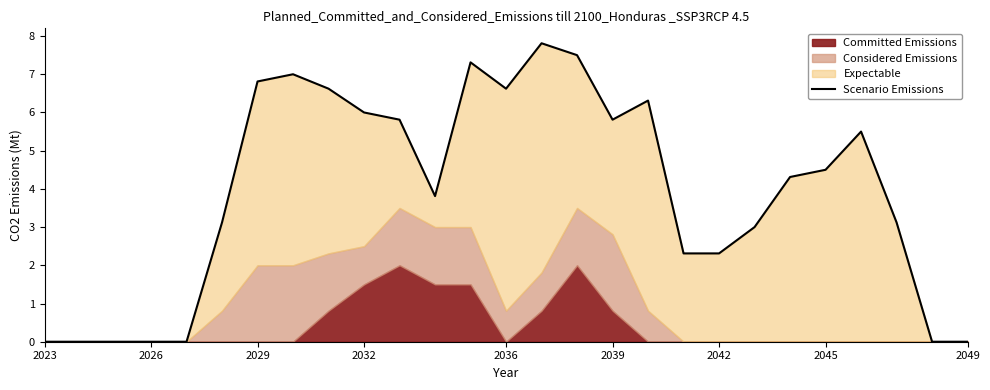

What is the difference between the maximum and minimum values?

7.8